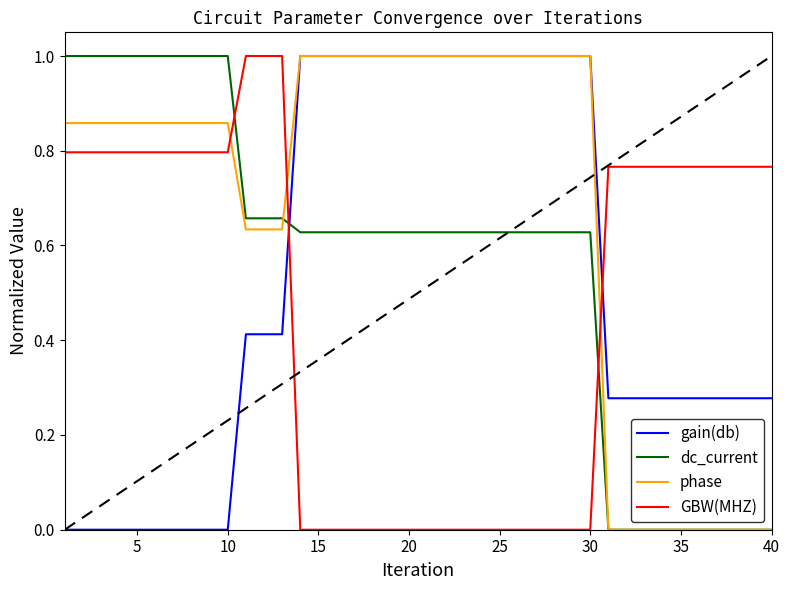

What is the highest value of the phase series?

1.0